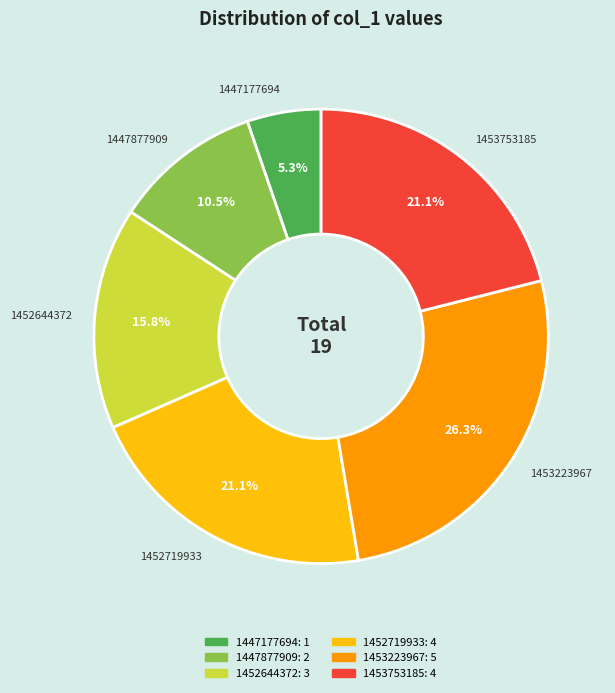

How many segments does this pie chart have?

6